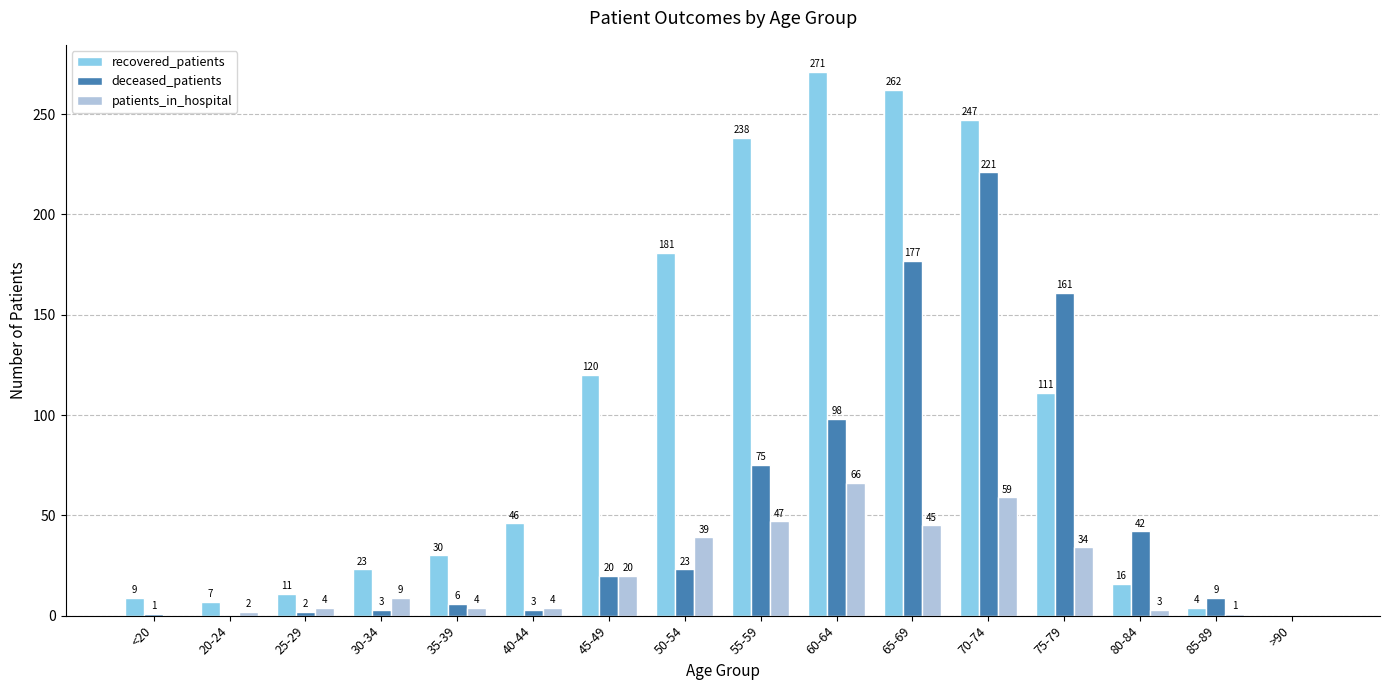

At which category is the sum across all series the highest?

70-74